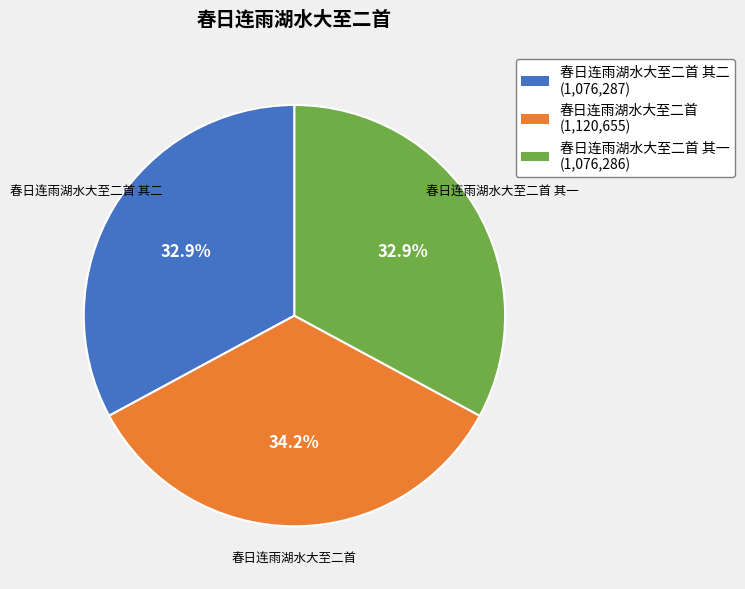

The 春日连雨湖水大至二首 其二 slice represents 27% of the pie. True or false?

False